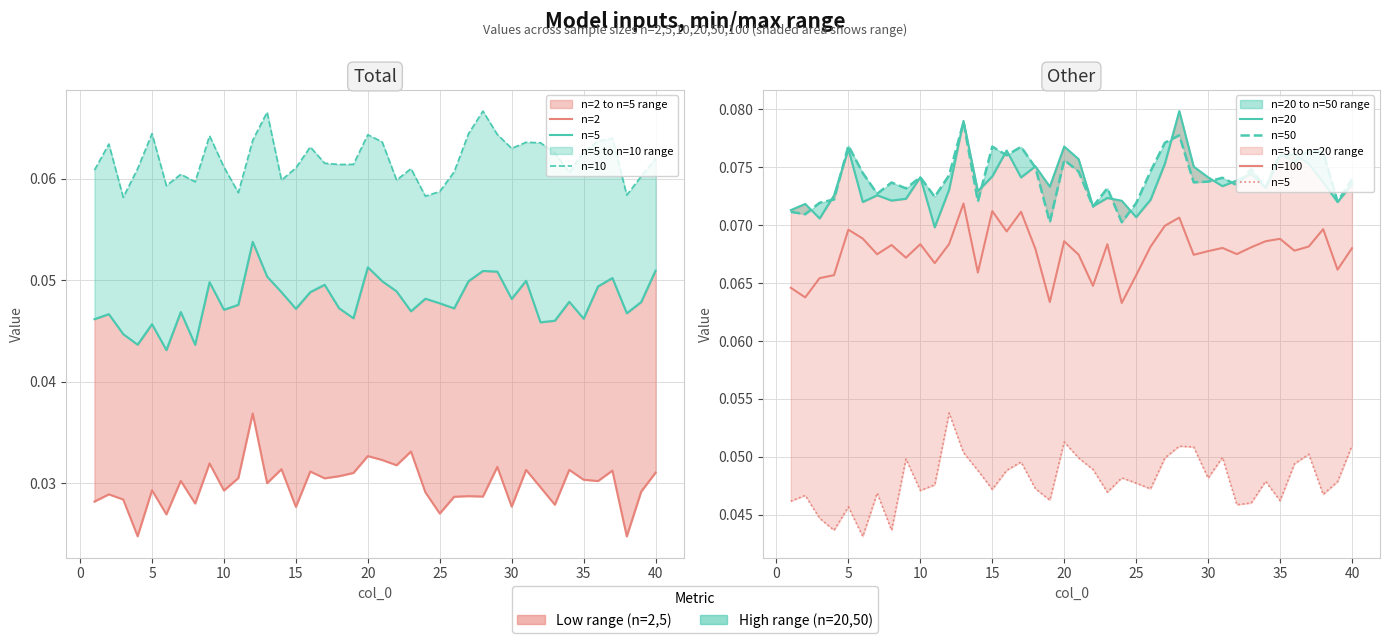

What is the total value across all series at 5?

0.3